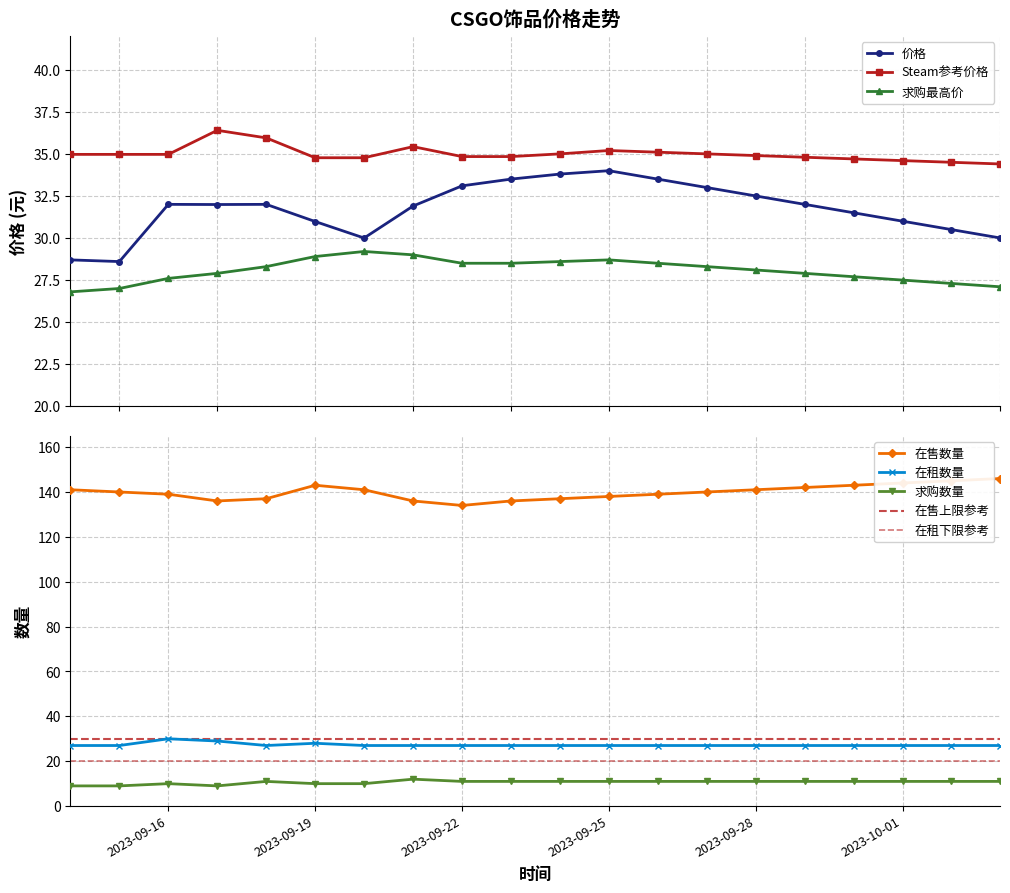

Reading left to right, list all the values displayed in this chart.

价格: 2023-09-14=28.7	2023-09-15=28.6	2023-09-16=32.0	2023-09-17=32.0	2023-09-18=32.0	2023-09-19=31.0	2023-09-20=30.0	2023-09-21=31.9	2023-09-22=33.1	2023-09-23=33.5	2023-09-24=33.8	2023-09-25=34.0	2023-09-26=33.5	2023-09-27=33.0	2023-09-28=32.5	2023-09-29=32.0	2023-09-30=31.5	2023-10-01=31.0	2023-10-02=30.5	2023-10-03=30.0
Steam参考价格: 2023-09-14=35.0	2023-09-15=35.0	2023-09-16=35.0	2023-09-17=36.4	2023-09-18=36.0	2023-09-19=34.8	2023-09-20=34.8	2023-09-21=35.4	2023-09-22=34.8	2023-09-23=34.8	2023-09-24=35.0	2023-09-25=35.2	2023-09-26=35.1	2023-09-27=35.0	2023-09-28=34.9	2023-09-29=34.8	2023-09-30=34.7	2023-10-01=34.6	2023-10-02=34.5	2023-10-03=34.4
求购最高价: 2023-09-14=26.8	2023-09-15=27.0	2023-09-16=27.6	2023-09-17=27.9	2023-09-18=28.3	2023-09-19=28.9	2023-09-20=29.2	2023-09-21=29.0	2023-09-22=28.5	2023-09-23=28.5	2023-09-24=28.6	2023-09-25=28.7	2023-09-26=28.5	2023-09-27=28.3	2023-09-28=28.1	2023-09-29=27.9	2023-09-30=27.7	2023-10-01=27.5	2023-10-02=27.3	2023-10-03=27.1
在售数量: 2023-09-14=141.0	2023-09-15=140.0	2023-09-16=139.0	2023-09-17=136.0	2023-09-18=137.0	2023-09-19=143.0	2023-09-20=141.0	2023-09-21=136.0	2023-09-22=134.0	2023-09-23=136.0	2023-09-24=137.0	2023-09-25=138.0	2023-09-26=139.0	2023-09-27=140.0	2023-09-28=141.0	2023-09-29=142.0	2023-09-30=143.0	2023-10-01=144.0	2023-10-02=145.0	2023-10-03=146.0
在租数量: 2023-09-14=27.0	2023-09-15=27.0	2023-09-16=30.0	2023-09-17=29.0	2023-09-18=27.0	2023-09-19=28.0	2023-09-20=27.0	2023-09-21=27.0	2023-09-22=27.0	2023-09-23=27.0	2023-09-24=27.0	2023-09-25=27.0	2023-09-26=27.0	2023-09-27=27.0	2023-09-28=27.0	2023-09-29=27.0	2023-09-30=27.0	2023-10-01=27.0	2023-10-02=27.0	2023-10-03=27.0
求购数量: 2023-09-14=9.0	2023-09-15=9.0	2023-09-16=10.0	2023-09-17=9.0	2023-09-18=11.0	2023-09-19=10.0	2023-09-20=10.0	2023-09-21=12.0	2023-09-22=11.0	2023-09-23=11.0	2023-09-24=11.0	2023-09-25=11.0	2023-09-26=11.0	2023-09-27=11.0	2023-09-28=11.0	2023-09-29=11.0	2023-09-30=11.0	2023-10-01=11.0	2023-10-02=11.0	2023-10-03=11.0